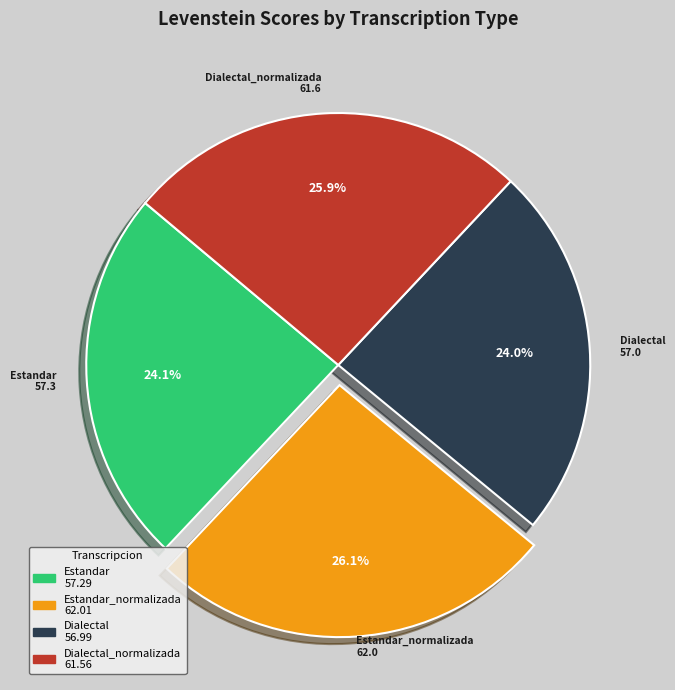

To the nearest percent, what is the difference between the largest and smallest slice percentages?

2%